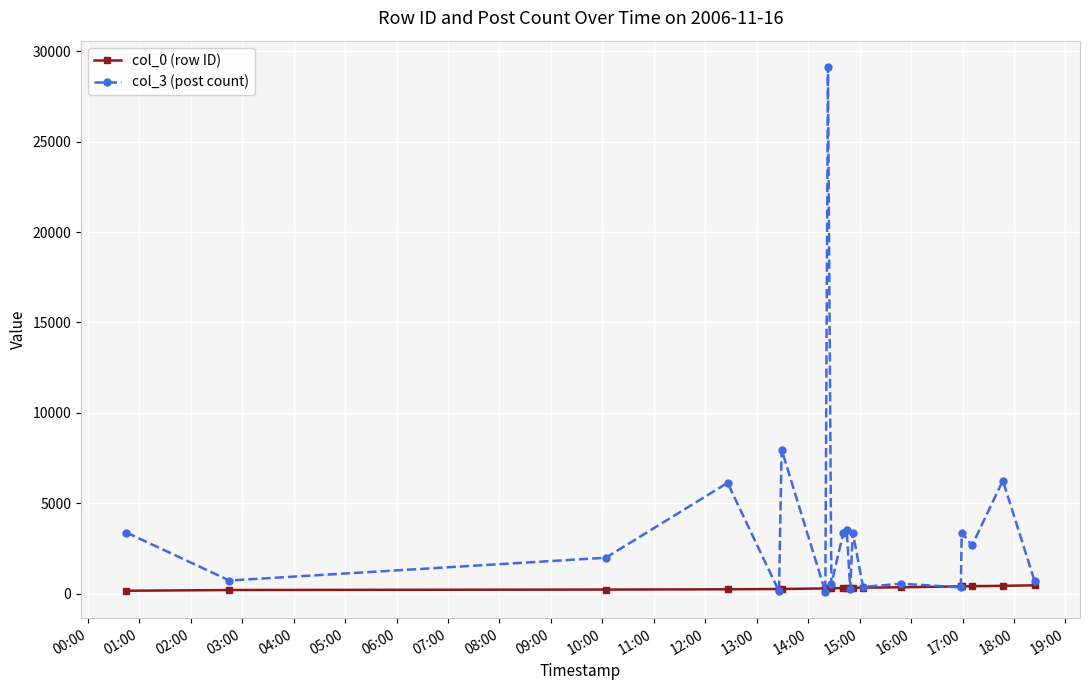

Rank the series by their average value, from highest to lowest.

col_3 (post count), col_0 (row ID)